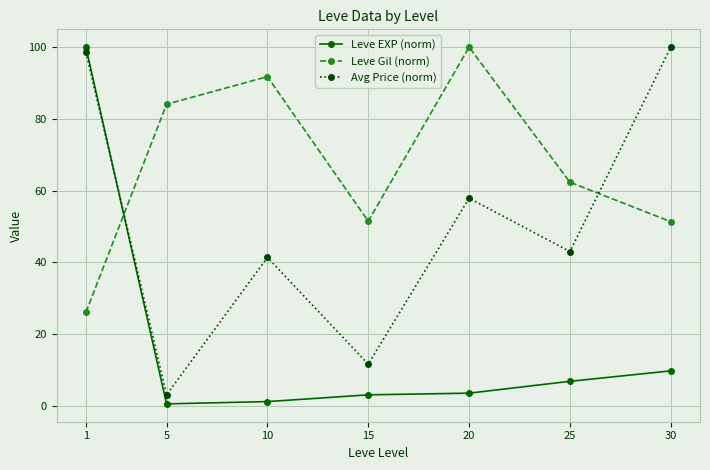

What is the sum of the Avg Price (norm) values at 20 and 5?

60.9